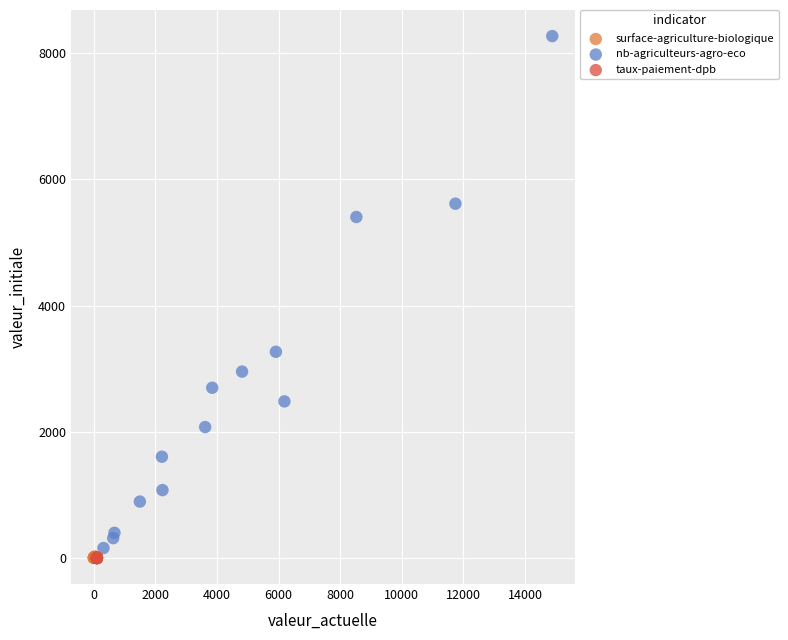

Which series contains the highest Y value?

nb-agriculteurs-agro-eco